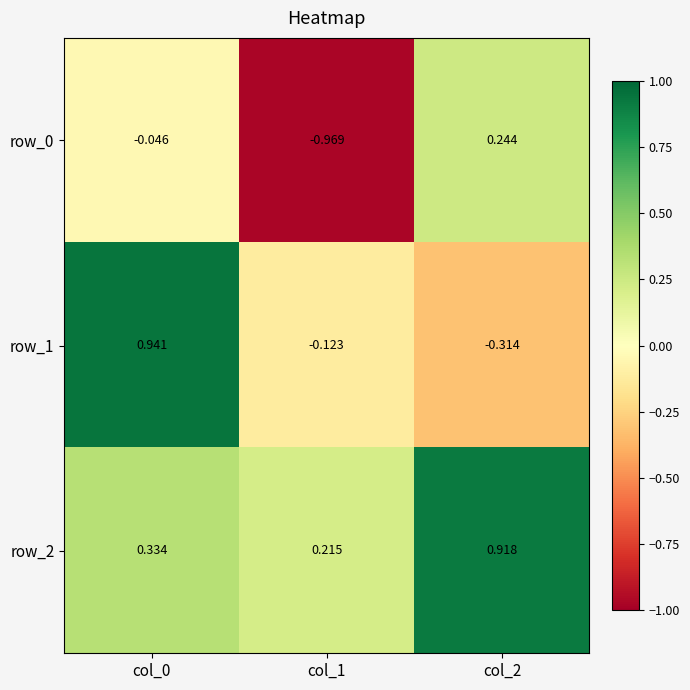

What is the difference between the row_1 values at col_2 and col_1?

0.2